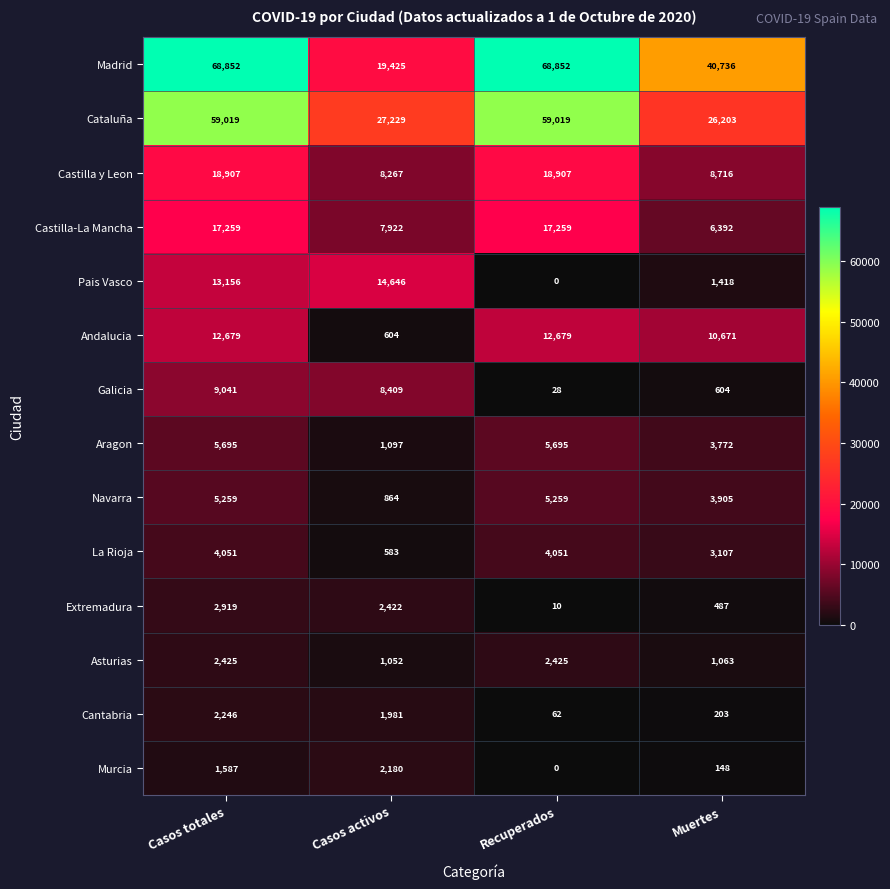

Rank the series by their maximum value, from lowest to highest.

Murcia, Cantabria, Asturias, Extremadura, La Rioja, Navarra, Aragon, Galicia, Andalucia, Pais Vasco, Castilla-La Mancha, Castilla y Leon, Cataluña, Madrid